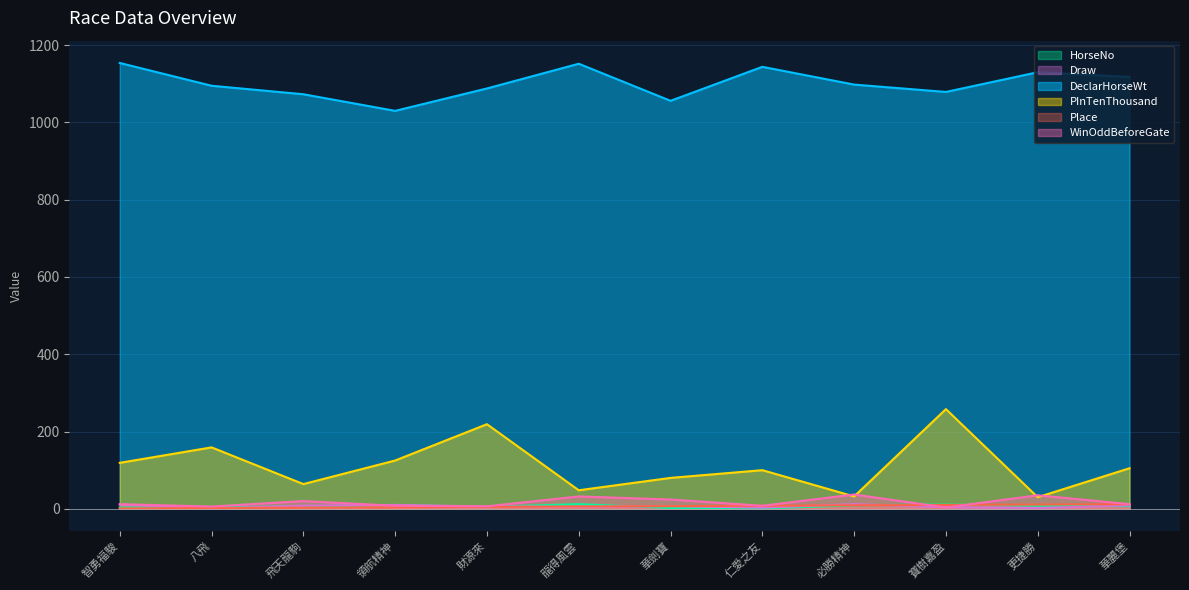

Which series has the largest range (max minus min)?

PInTenThousand